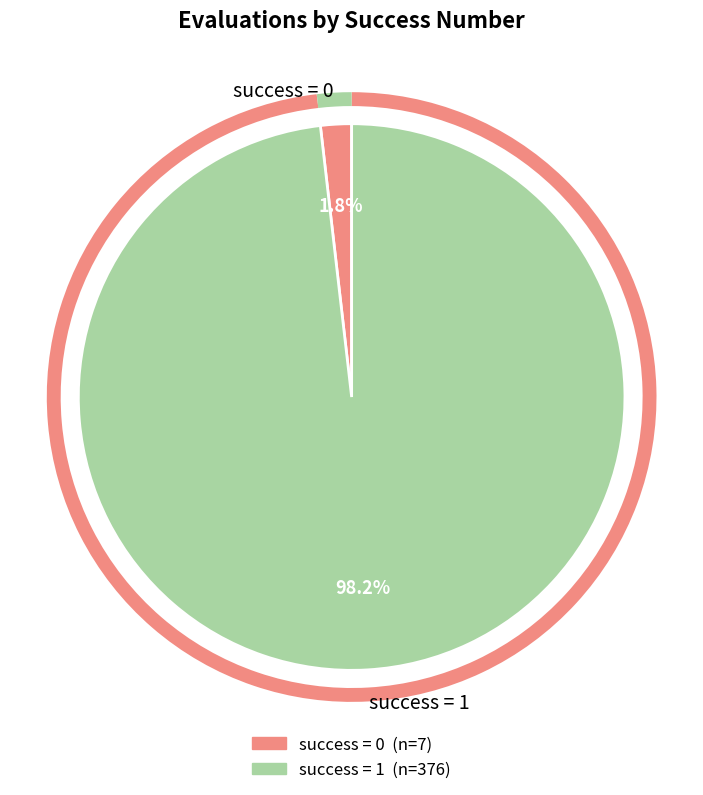

Which slice is the smallest?

success = 0